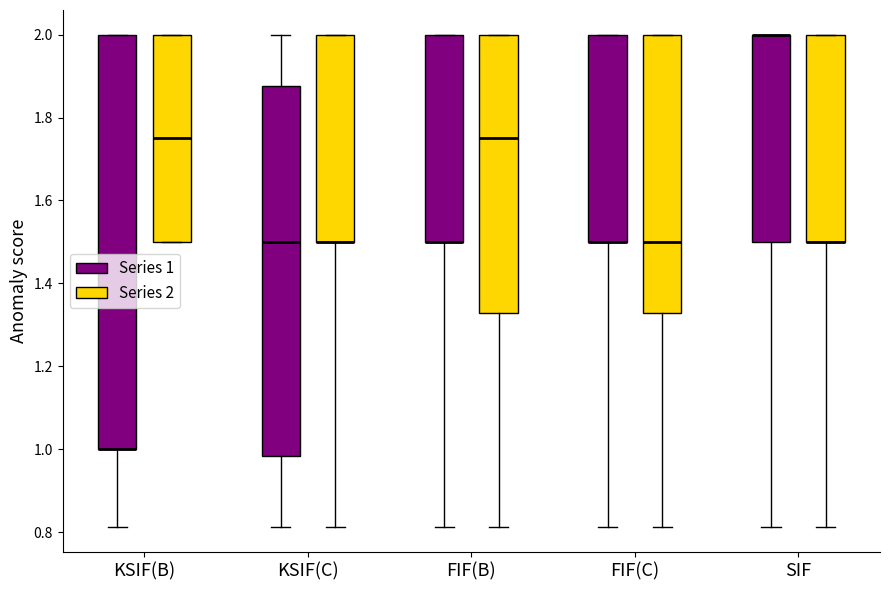

Reading left to right, read every box against the y-axis: the position of its median line, the range the box covers, and the ends of its whiskers. The values are not printed on the chart, so give them approximately, as read against the axis.

KSIF(B) (Series 1): median 1.00 (drawn on the box's lower edge), box 1.00 to 2.00, whiskers 0.82 to 2.00
KSIF(B) (Series 2): median 1.76, box 1.50 to 2.00, whiskers 1.50 to 2.00
KSIF(C) (Series 1): median 1.50, box 0.98 to 1.88, whiskers 0.82 to 2.00
KSIF(C) (Series 2): median 1.50 (drawn on the box's lower edge), box 1.50 to 2.00, whiskers 0.82 to 2.00
FIF(B) (Series 1): median 1.50 (drawn on the box's lower edge), box 1.50 to 2.00, whiskers 0.82 to 2.00
FIF(B) (Series 2): median 1.76, box 1.32 to 2.00, whiskers 0.82 to 2.00
FIF(C) (Series 1): median 1.50 (drawn on the box's lower edge), box 1.50 to 2.00, whiskers 0.82 to 2.00
FIF(C) (Series 2): median 1.50, box 1.32 to 2.00, whiskers 0.82 to 2.00
SIF (Series 1): median 2.00 (drawn on the box's upper edge), box 1.50 to 2.00, whiskers 0.82 to 2.00
SIF (Series 2): median 1.50 (drawn on the box's lower edge), box 1.50 to 2.00, whiskers 0.82 to 2.00